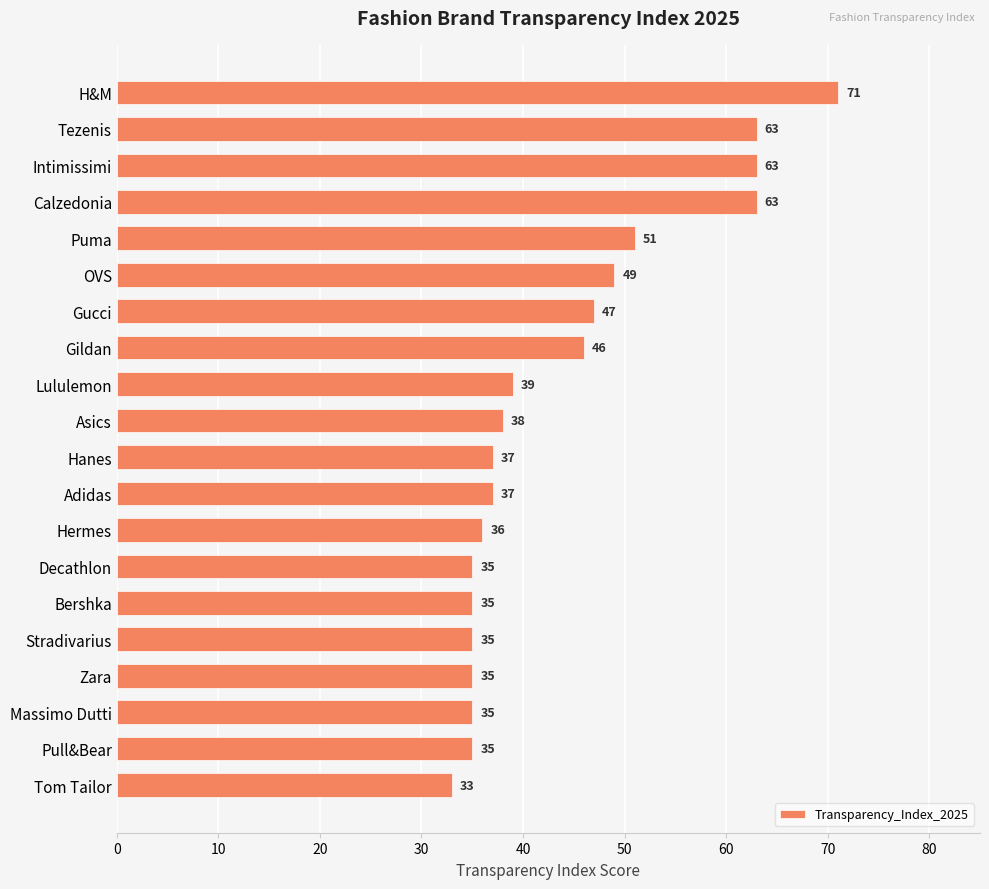

The chart shows a value of 63 at Calzedonia. True or false?

True